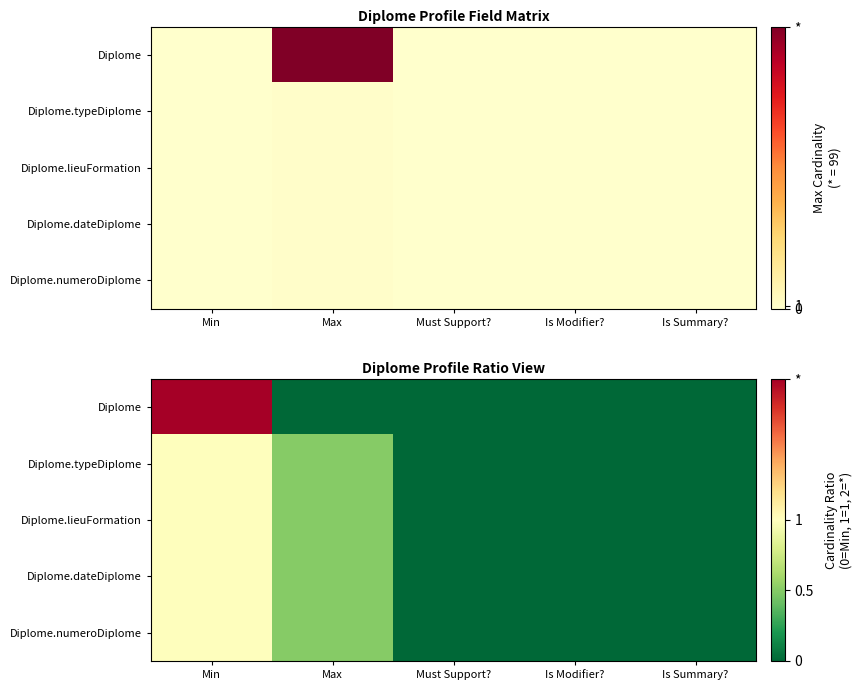

True or false: Diplome.numeroDiplome has a value of 0.2 at Min.

False